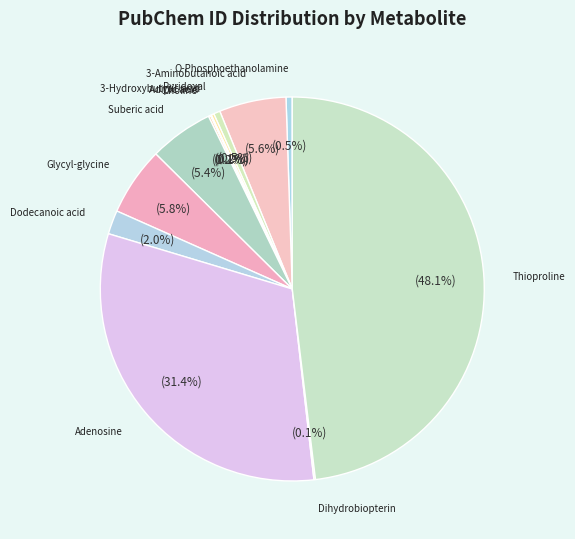

How many slices are in this pie chart?

12